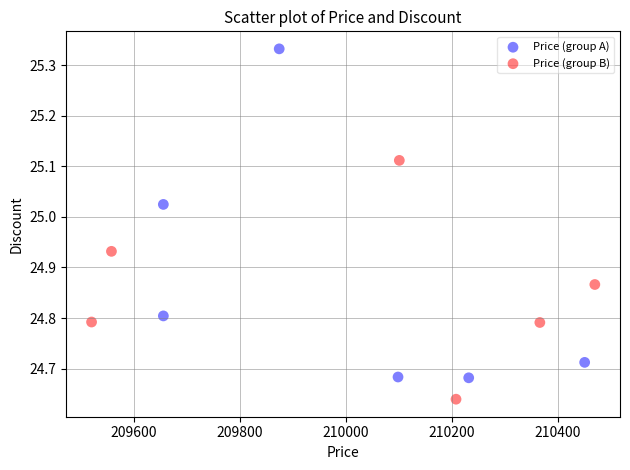

Which series contains the lowest Y value?

Price (group B)